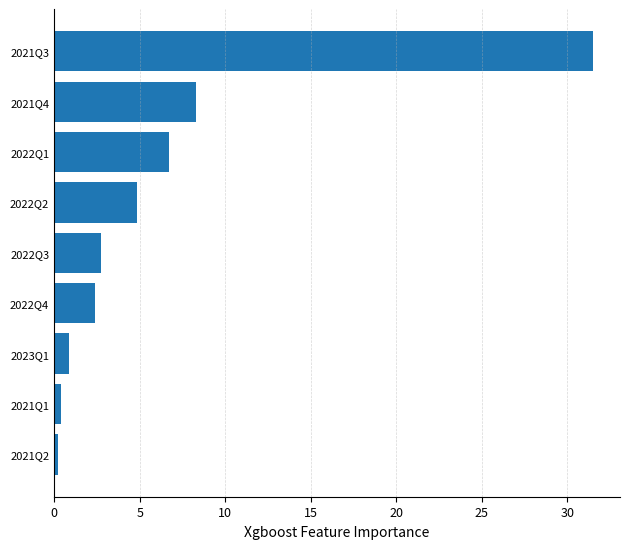

The value at 2021Q4 is 2.4. True or false?

False